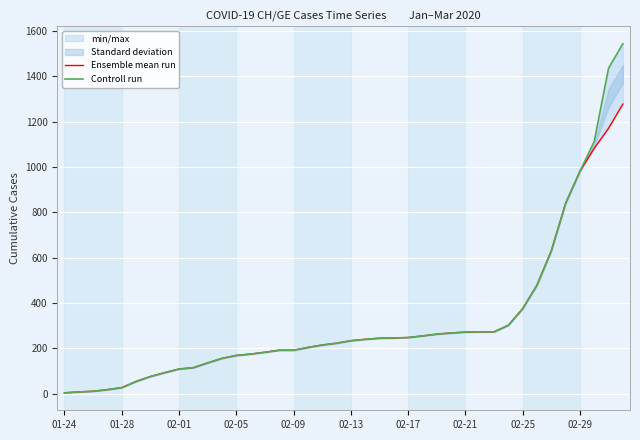

How many values in the Ensemble mean run series are below 234?

20